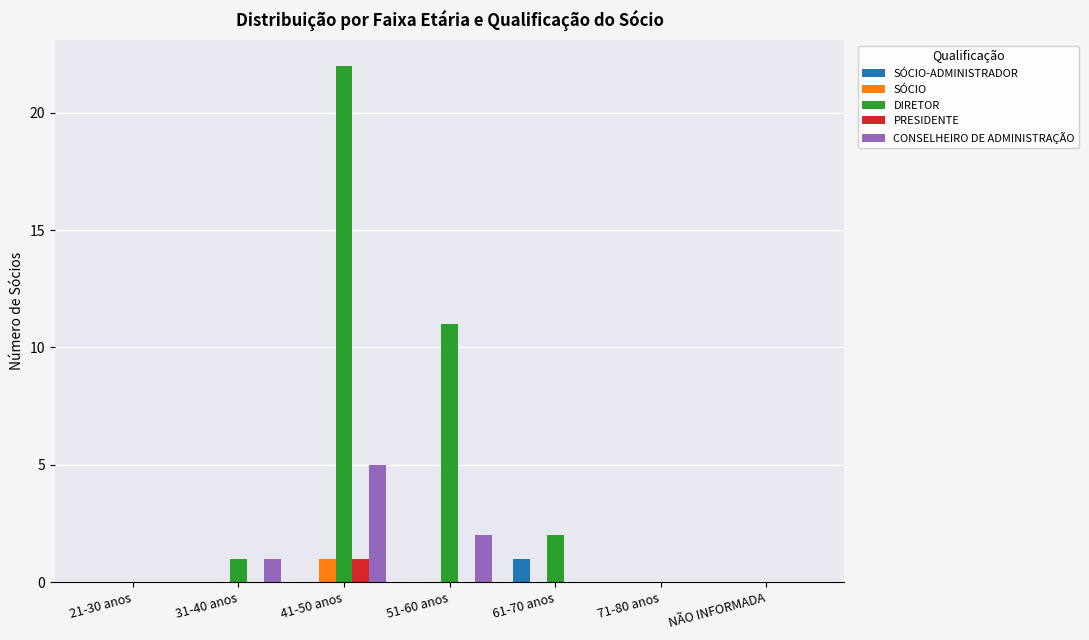

True or false: CONSELHEIRO DE ADMINISTRAÇÃO has a value of 7 at 41-50 anos.

False